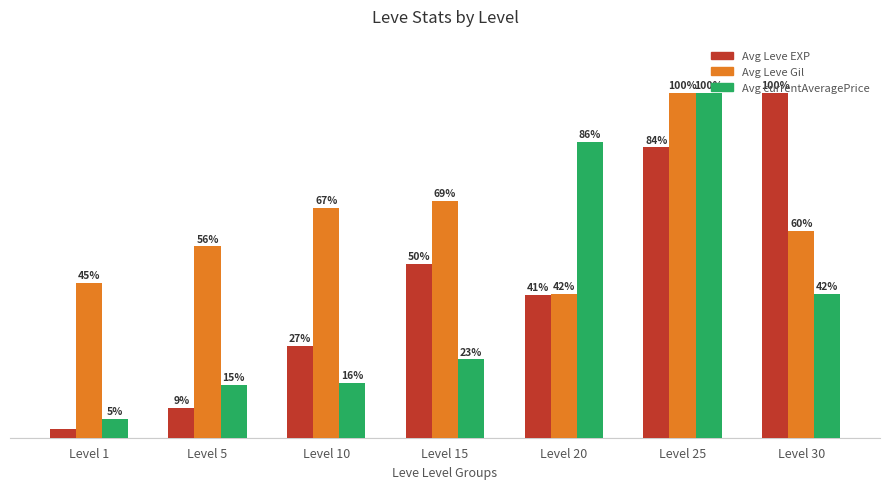

List the labels in order of Avg Leve EXP value, largest first.

Level 30, Level 25, Level 15, Level 20, Level 10, Level 5, Level 1